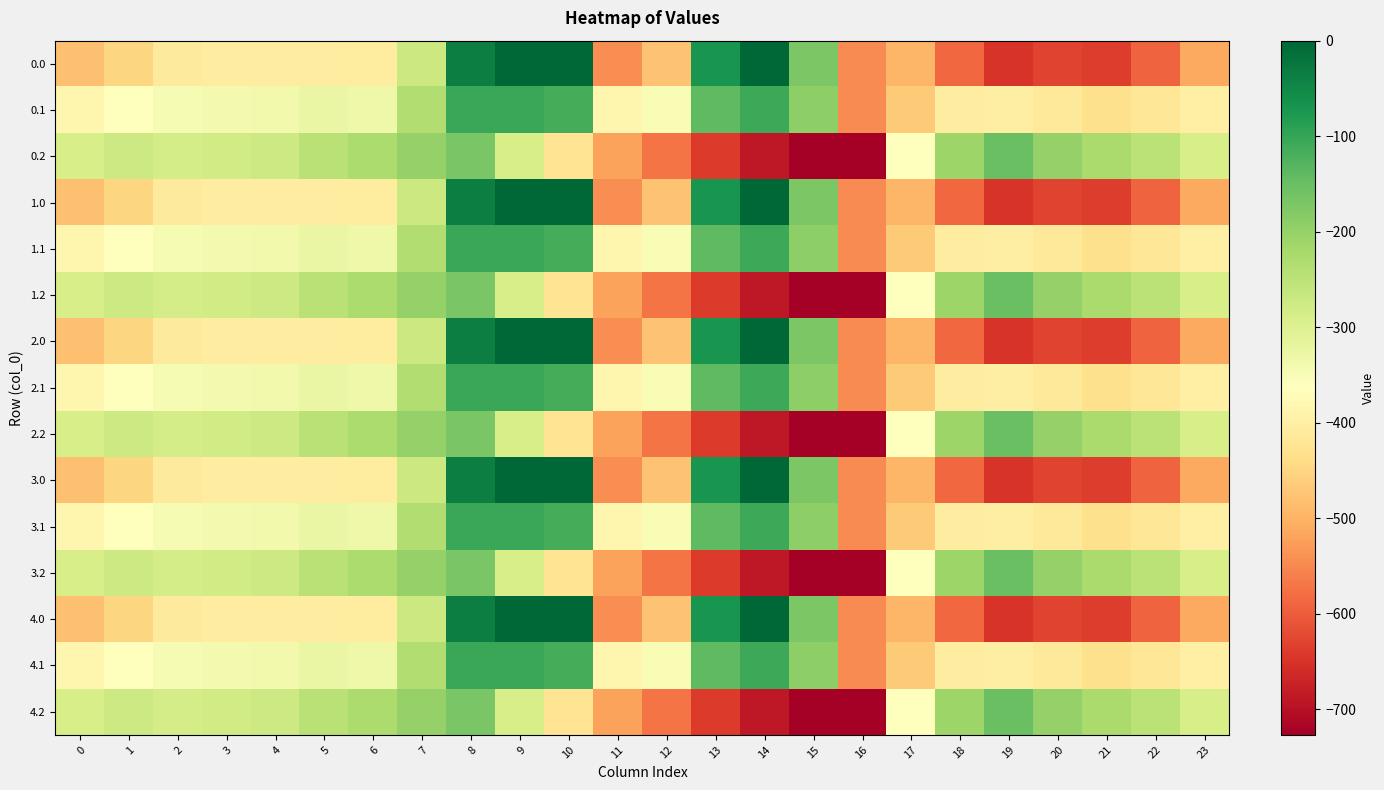

Reading left to right, what are all the values shown in this chart?

0.0: 0=-482.0	1=-449.5	2=-410.3	3=-404.4	4=-404.9	5=-403.8	6=-408.0	7=-270.7	8=-35.0	9=0.0	10=0.0	11=-544.3	12=-477.2	13=-70.2	14=-0.3	15=-172.8	16=-545.4	17=-494.8	18=-586.7	19=-649.2	20=-629.9	21=-638.4	22=-592.3	23=-511.3
0.1: 0=-384.6	1=-361.1	2=-347.9	3=-342.7	4=-339.6	5=-325.7	6=-332.2	7=-234.9	8=-102.3	9=-104.8	10=-114.0	11=-384.7	12=-350.8	13=-141.2	14=-105.5	15=-190.4	16=-547.3	17=-466.6	18=-405.4	19=-400.2	20=-414.5	21=-432.4	22=-419.9	23=-399.4
0.2: 0=-287.1	1=-272.7	2=-285.5	3=-281.0	4=-274.4	5=-245.0	6=-228.8	7=-199.0	8=-169.5	9=-288.5	10=-423.5	11=-520.6	12=-571.2	13=-640.4	14=-687.4	15=-725.8	16=-726.6	17=-362.4	18=-210.0	19=-151.0	20=-199.2	21=-226.4	22=-247.4	23=-287.5
1.0: 0=-482.0	1=-449.5	2=-410.3	3=-404.4	4=-404.9	5=-403.8	6=-408.0	7=-270.7	8=-35.0	9=0.0	10=0.0	11=-544.3	12=-477.2	13=-70.2	14=-0.3	15=-172.8	16=-545.4	17=-494.8	18=-586.7	19=-649.2	20=-629.9	21=-638.4	22=-592.3	23=-511.3
1.1: 0=-384.6	1=-361.1	2=-347.9	3=-342.7	4=-339.6	5=-325.7	6=-332.2	7=-234.9	8=-102.3	9=-104.8	10=-114.0	11=-384.7	12=-350.8	13=-141.2	14=-105.5	15=-190.4	16=-547.3	17=-466.6	18=-405.4	19=-400.2	20=-414.5	21=-432.4	22=-419.9	23=-399.4
1.2: 0=-287.1	1=-272.7	2=-285.5	3=-281.0	4=-274.4	5=-245.0	6=-228.8	7=-199.0	8=-169.5	9=-288.5	10=-423.5	11=-520.6	12=-571.2	13=-640.4	14=-687.4	15=-725.8	16=-726.6	17=-362.4	18=-210.0	19=-151.0	20=-199.2	21=-226.4	22=-247.4	23=-287.5
2.0: 0=-482.0	1=-449.5	2=-410.3	3=-404.4	4=-404.9	5=-403.8	6=-408.0	7=-270.7	8=-35.0	9=0.0	10=0.0	11=-544.3	12=-477.2	13=-70.2	14=-0.3	15=-172.8	16=-545.4	17=-494.8	18=-586.7	19=-649.2	20=-629.9	21=-638.4	22=-592.3	23=-511.3
2.1: 0=-384.6	1=-361.1	2=-347.9	3=-342.7	4=-339.6	5=-325.7	6=-332.2	7=-234.9	8=-102.3	9=-104.8	10=-114.0	11=-384.7	12=-350.8	13=-141.2	14=-105.5	15=-190.4	16=-547.3	17=-466.6	18=-405.4	19=-400.2	20=-414.5	21=-432.4	22=-419.9	23=-399.4
2.2: 0=-287.1	1=-272.7	2=-285.5	3=-281.0	4=-274.4	5=-245.0	6=-228.8	7=-199.0	8=-169.5	9=-288.5	10=-423.5	11=-520.6	12=-571.2	13=-640.4	14=-687.4	15=-725.8	16=-726.6	17=-362.4	18=-210.0	19=-151.0	20=-199.2	21=-226.4	22=-247.4	23=-287.5
3.0: 0=-482.0	1=-449.5	2=-410.3	3=-404.4	4=-404.9	5=-403.8	6=-408.0	7=-270.7	8=-35.0	9=0.0	10=0.0	11=-544.3	12=-477.2	13=-70.2	14=-0.3	15=-172.8	16=-545.4	17=-494.8	18=-586.7	19=-649.2	20=-629.9	21=-638.4	22=-592.3	23=-511.3
3.1: 0=-384.6	1=-361.1	2=-347.9	3=-342.7	4=-339.6	5=-325.7	6=-332.2	7=-234.9	8=-102.3	9=-104.8	10=-114.0	11=-384.7	12=-350.8	13=-141.2	14=-105.5	15=-190.4	16=-547.3	17=-466.6	18=-405.4	19=-400.2	20=-414.5	21=-432.4	22=-419.9	23=-399.4
3.2: 0=-287.1	1=-272.7	2=-285.5	3=-281.0	4=-274.4	5=-245.0	6=-228.8	7=-199.0	8=-169.5	9=-288.5	10=-423.5	11=-520.6	12=-571.2	13=-640.4	14=-687.4	15=-725.8	16=-726.6	17=-362.4	18=-210.0	19=-151.0	20=-199.2	21=-226.4	22=-247.4	23=-287.5
4.0: 0=-482.0	1=-449.5	2=-410.3	3=-404.4	4=-404.9	5=-403.8	6=-408.0	7=-270.7	8=-35.0	9=0.0	10=0.0	11=-544.3	12=-477.2	13=-70.2	14=-0.3	15=-172.8	16=-545.4	17=-494.8	18=-586.7	19=-649.2	20=-629.9	21=-638.4	22=-592.3	23=-511.3
4.1: 0=-384.6	1=-361.1	2=-347.9	3=-342.7	4=-339.6	5=-325.7	6=-332.2	7=-234.9	8=-102.3	9=-104.8	10=-114.0	11=-384.7	12=-350.8	13=-141.2	14=-105.5	15=-190.4	16=-547.3	17=-466.6	18=-405.4	19=-400.2	20=-414.5	21=-432.4	22=-419.9	23=-399.4
4.2: 0=-287.1	1=-272.7	2=-285.5	3=-281.0	4=-274.4	5=-245.0	6=-228.8	7=-199.0	8=-169.5	9=-288.5	10=-423.5	11=-520.6	12=-571.2	13=-640.4	14=-687.4	15=-725.8	16=-726.6	17=-362.4	18=-210.0	19=-151.0	20=-199.2	21=-226.4	22=-247.4	23=-287.5